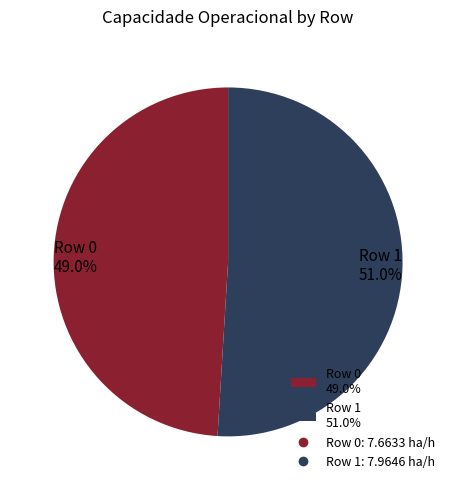

How many slices are in this pie chart?

2